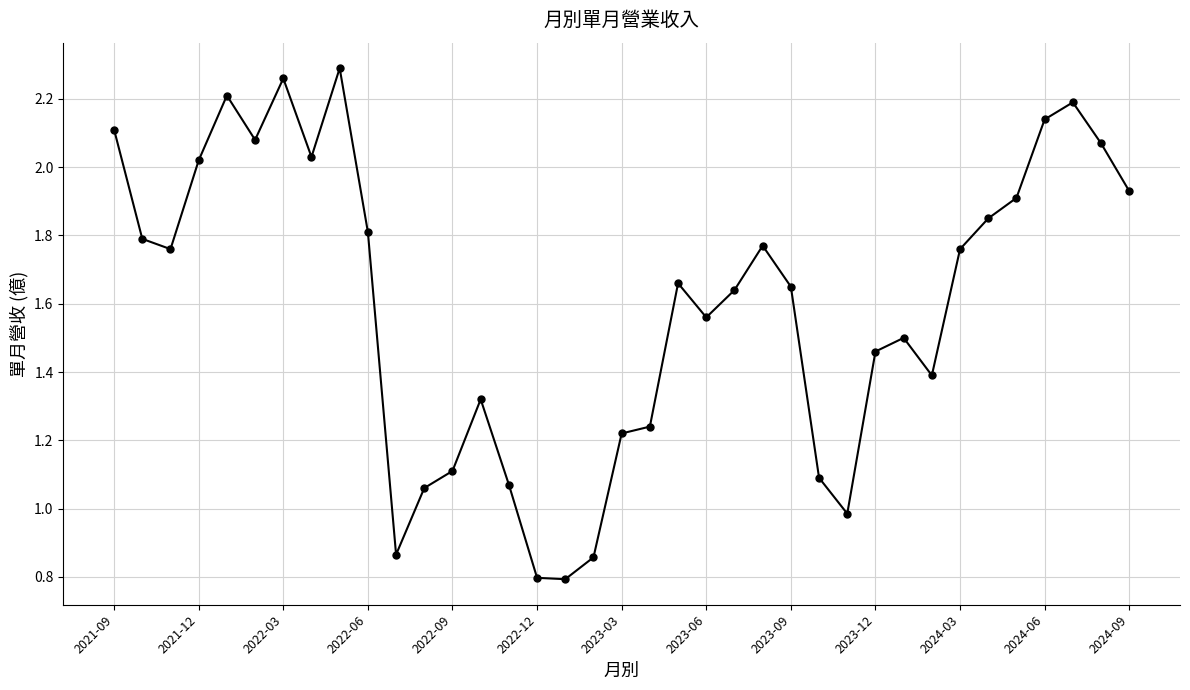

What is the smallest value displayed?

0.8